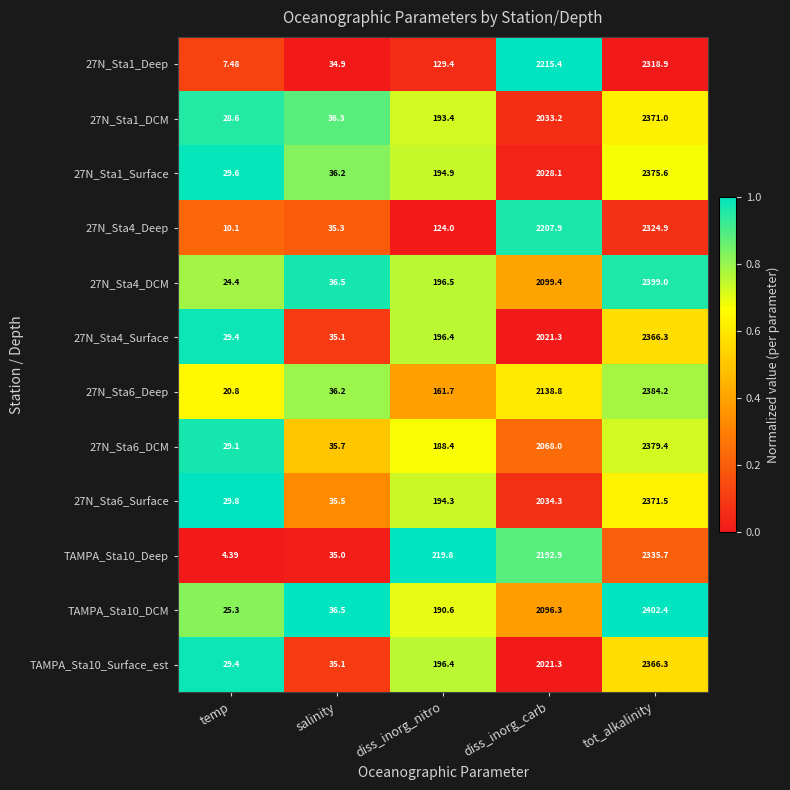

Which series has the largest range (max minus min)?

TAMPA_Sta10_DCM